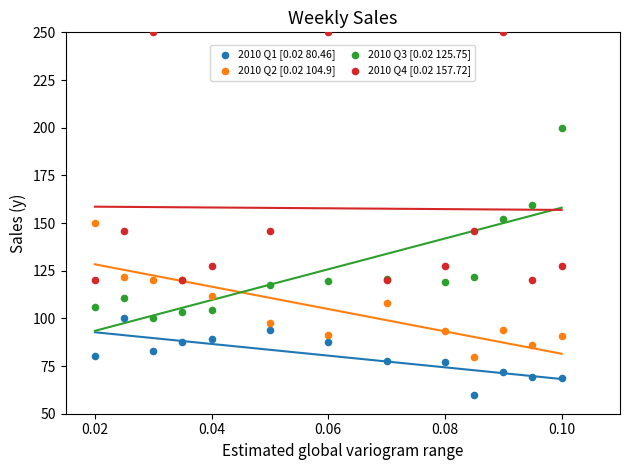

Which series reaches the maximum Y coordinate?

2010 Q4 [0.02 157.72]